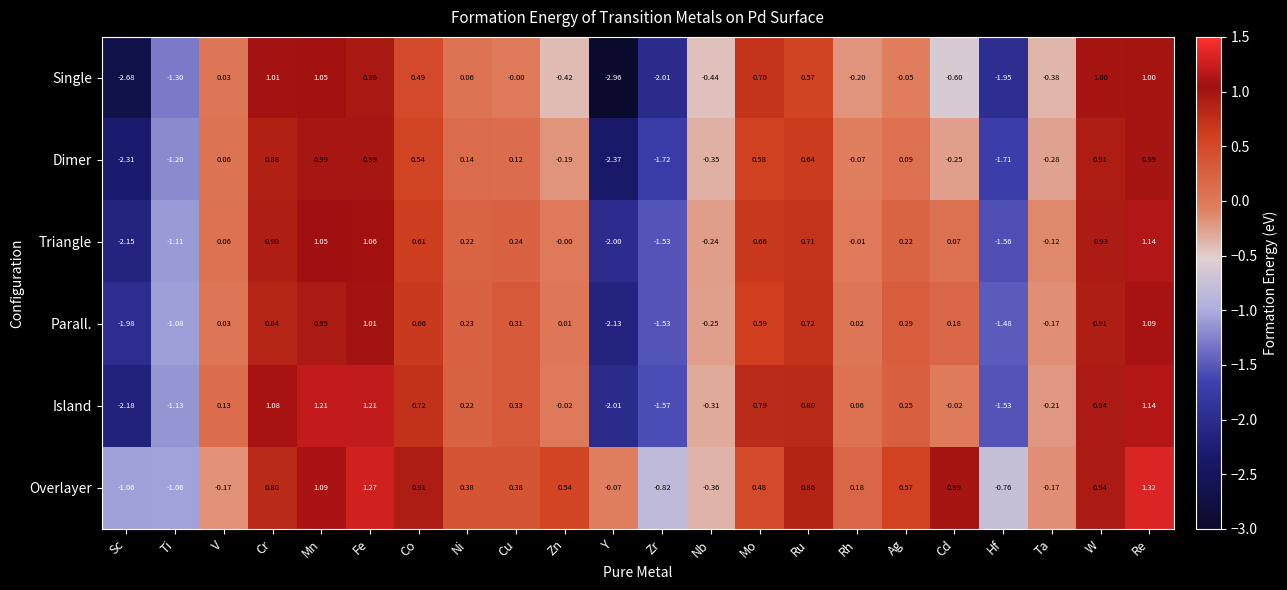

Which series has the widest spread of values?

Single